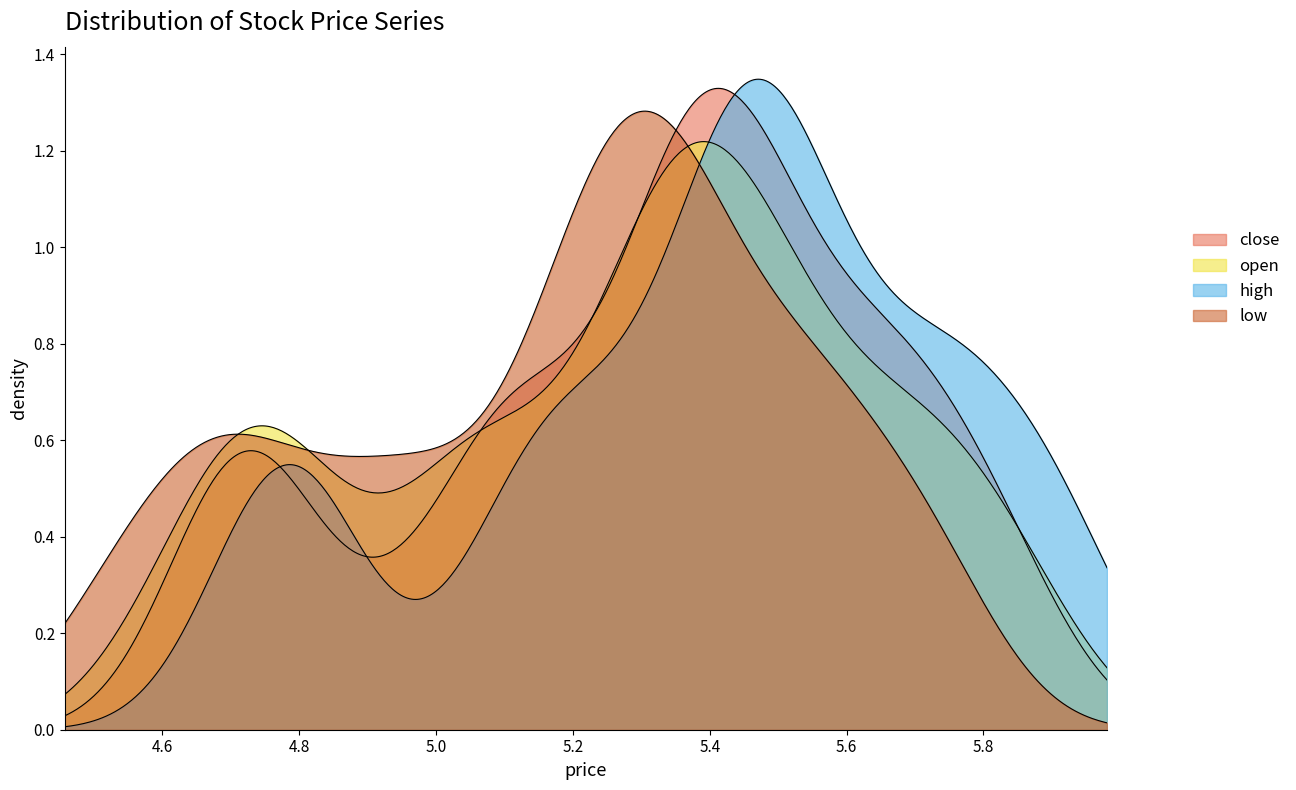

True or false: close has a value of 8.2 at close.

False